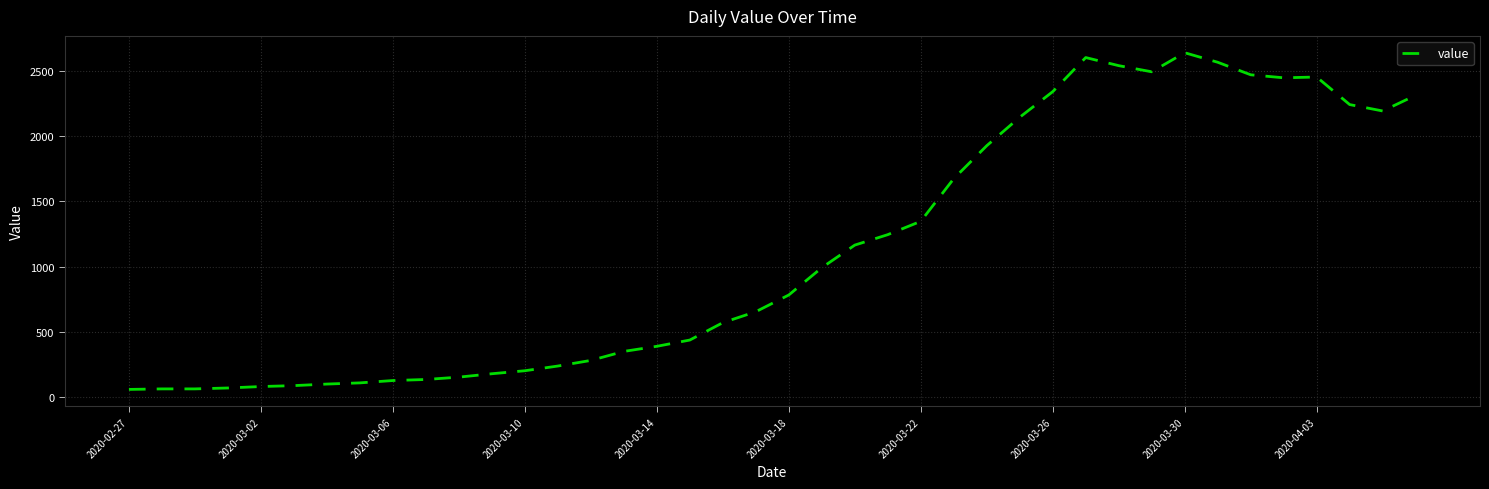

What is the difference between the maximum and minimum values?

2578